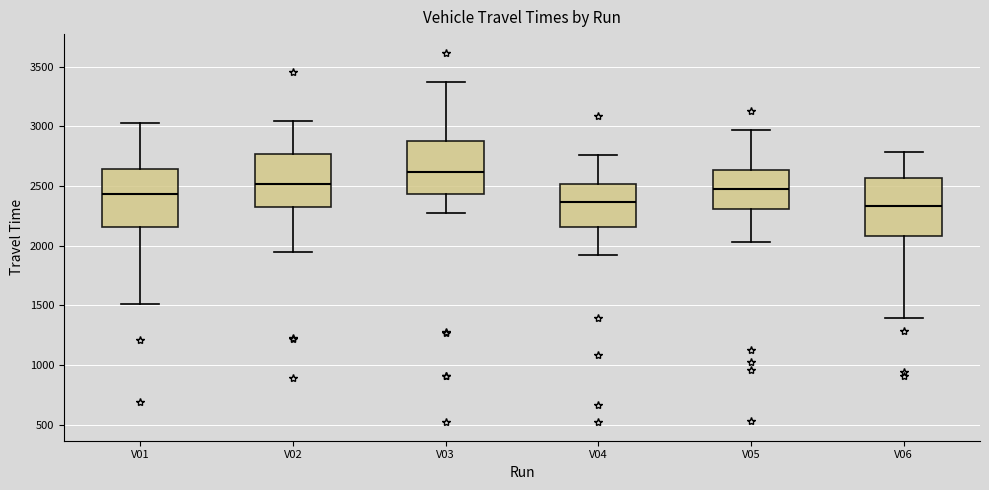

Reading left to right, read every box against the y-axis: the position of its median line, the range the box covers, and the ends of its whiskers. The values are not printed on the chart, so give them approximately, as read against the axis.

V01: median 2450, box 2150 to 2650, whiskers 1500 to 3050
V02: median 2500, box 2350 to 2750, whiskers 1950 to 3050
V03: median 2600, box 2450 to 2850, whiskers 2250 to 3350
V04: median 2350, box 2150 to 2500, whiskers 1900 to 2750
V05: median 2450, box 2300 to 2650, whiskers 2050 to 2950
V06: median 2350, box 2100 to 2550, whiskers 1400 to 2800